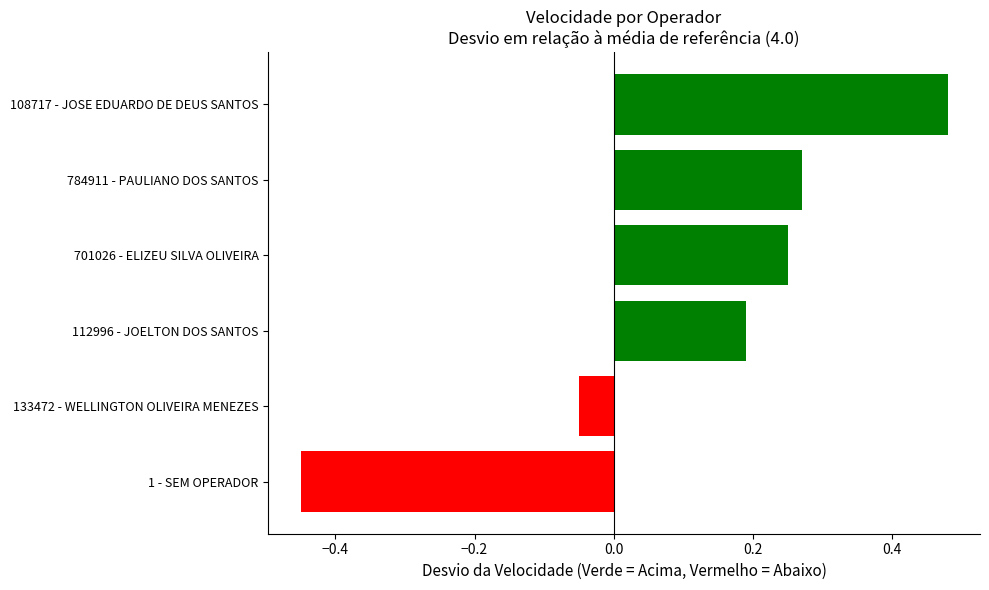

Which label corresponds to the smallest value in the chart?

1 - SEM OPERADOR